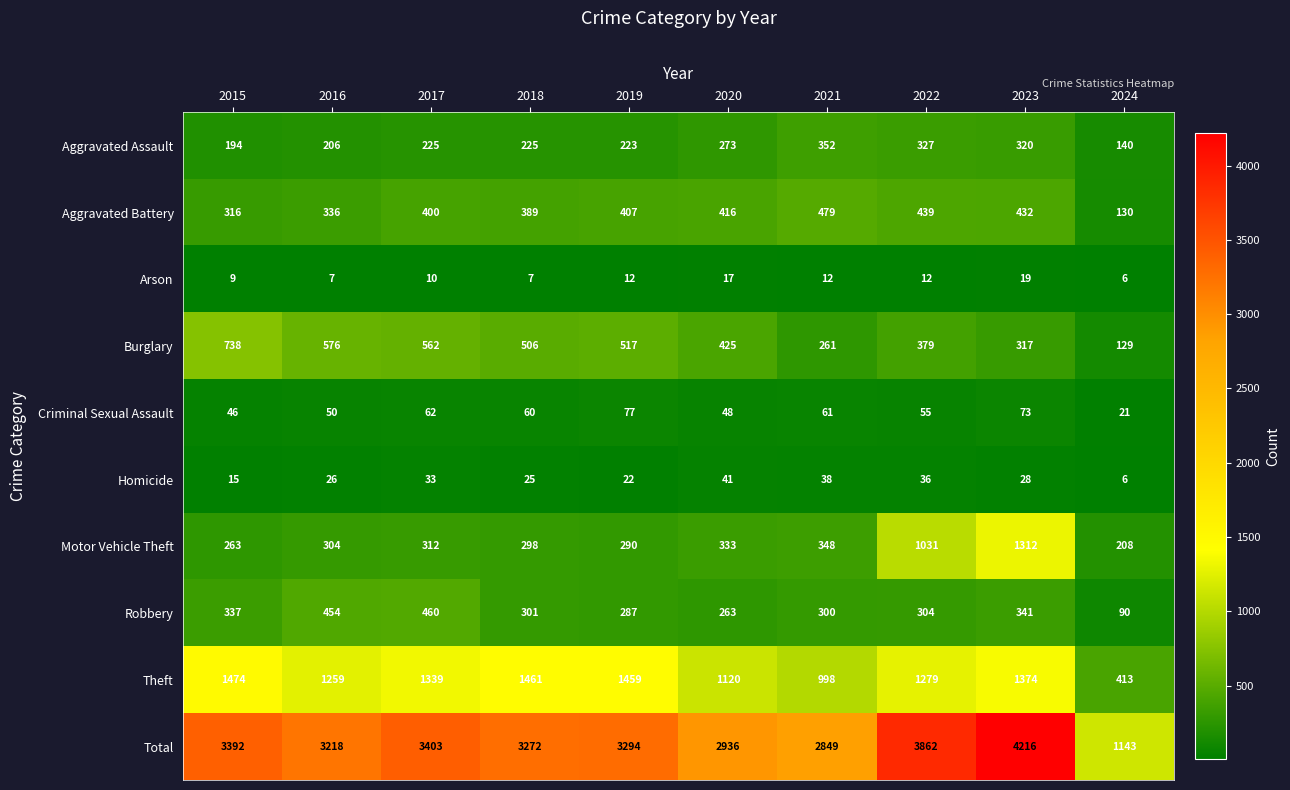

What is the difference between the Robbery values at 2024 and 2019?

197